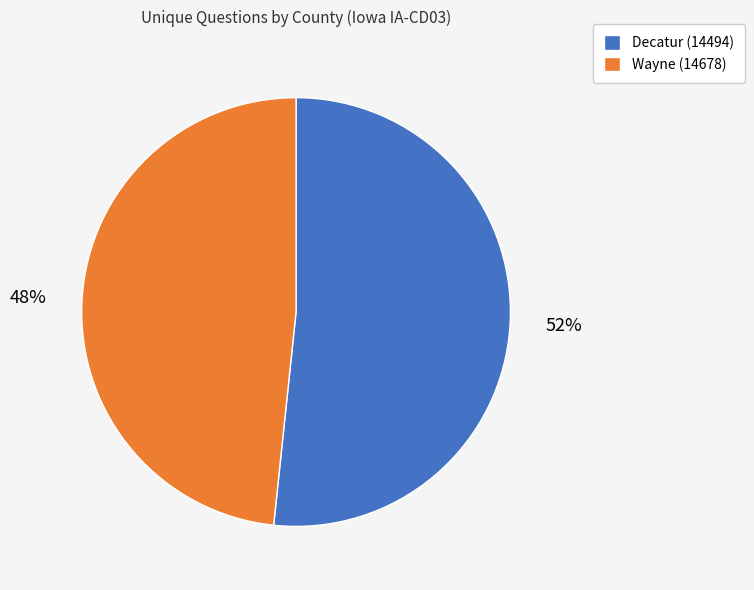

The Decatur (14494) slice represents 52% of the pie. True or false?

True